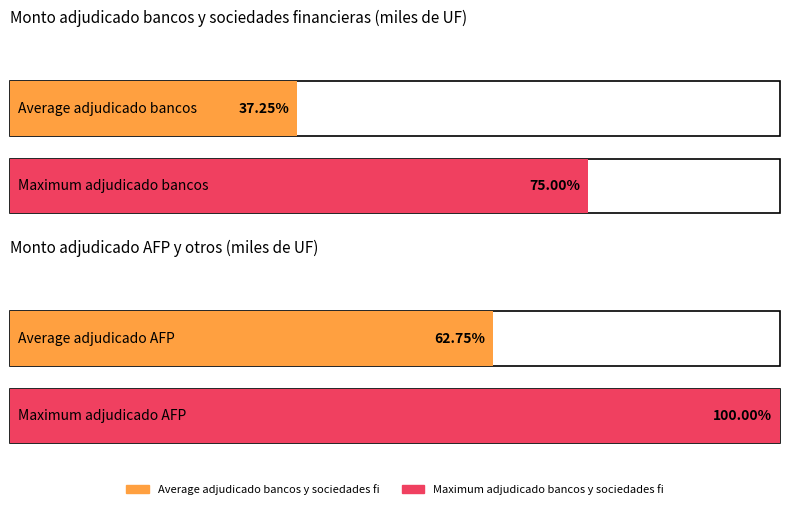

What is the difference between the maximum and minimum values in the Monto adjudicado AFP y otros series?

150